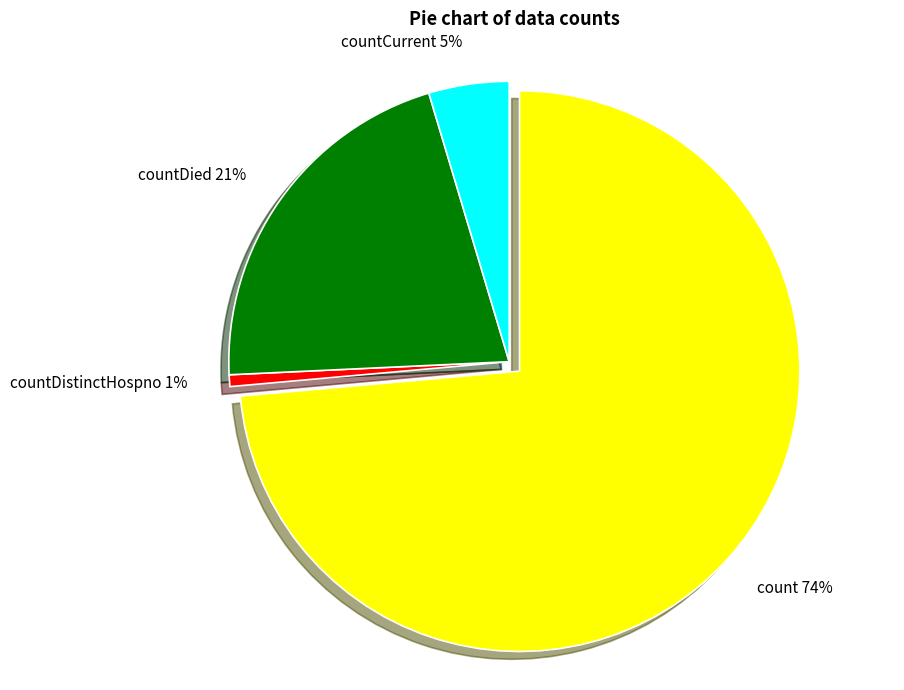

Is it true that countCurrentSuspected is 12% of the pie?

False